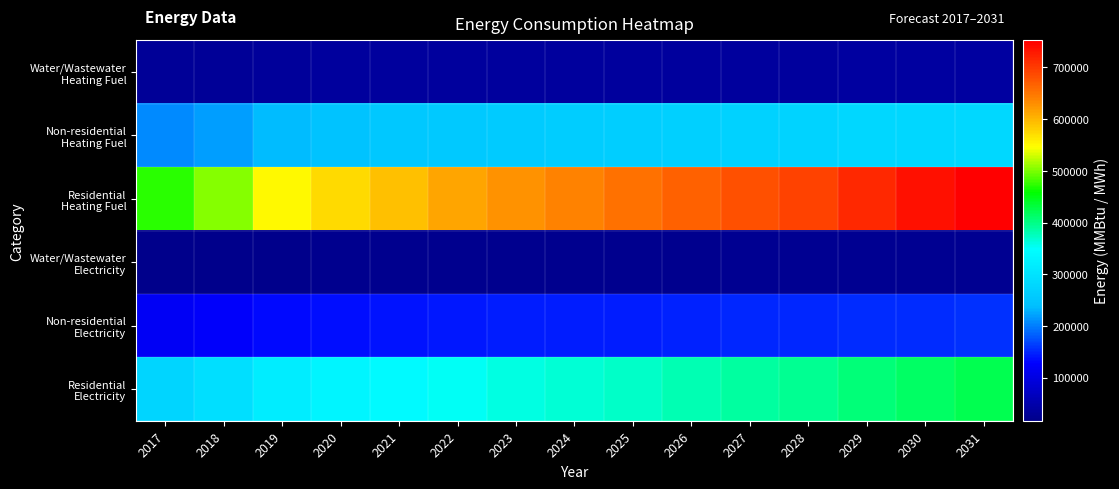

At which category is the sum across all series the highest?

2031